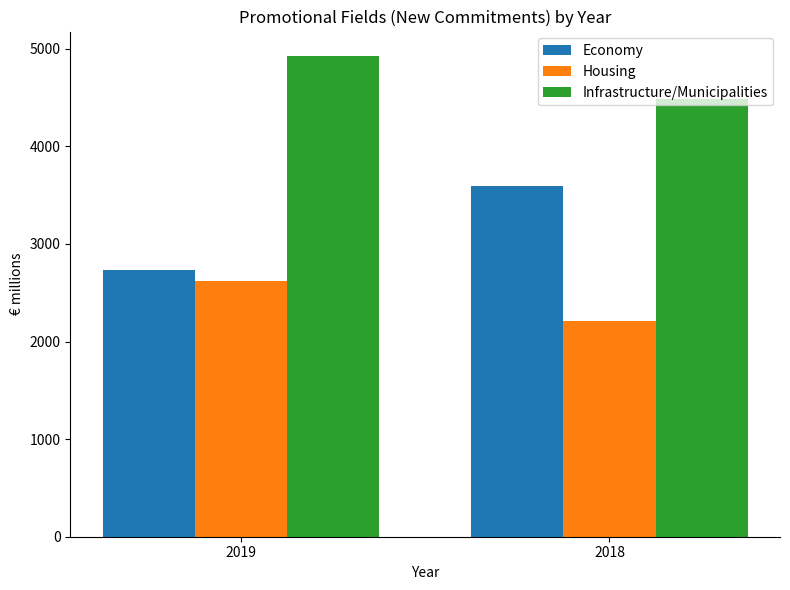

Reading left to right, extract all data points from this chart.

Economy: 2019=2737	2018=3592
Housing: 2019=2624	2018=2215
Infrastructure/Municipalities: 2019=4930	2018=4487